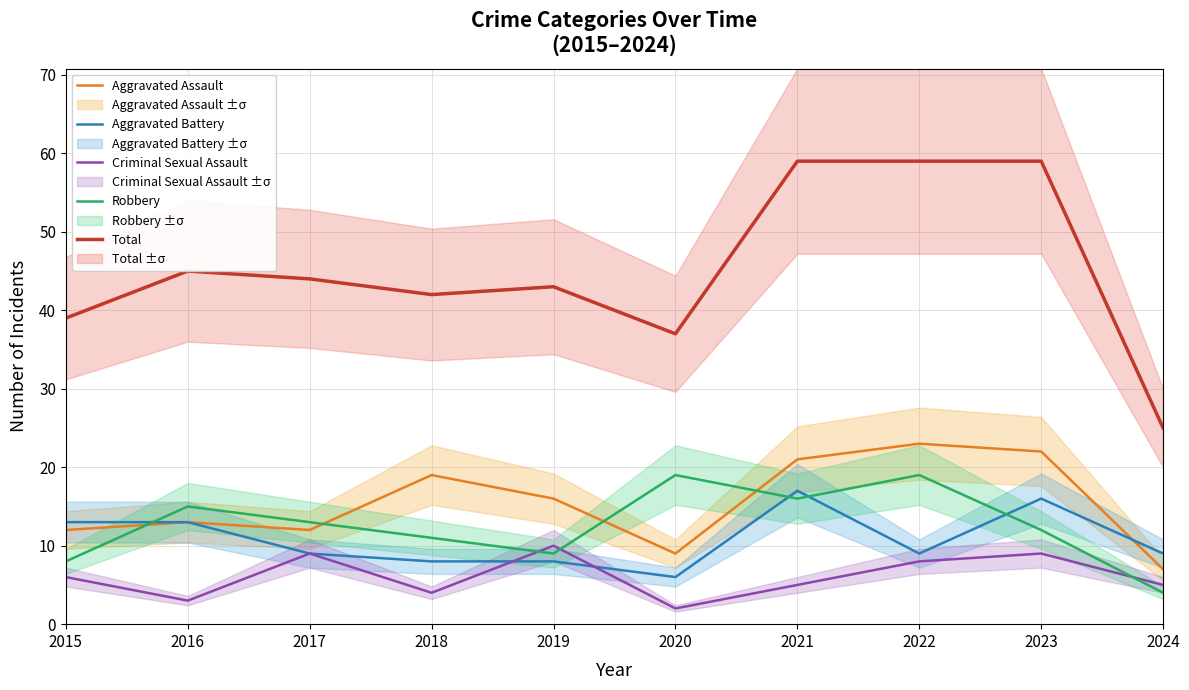

What are all the series names shown in the legend?

Aggravated Assault, Aggravated Battery, Criminal Sexual Assault, Robbery, Total